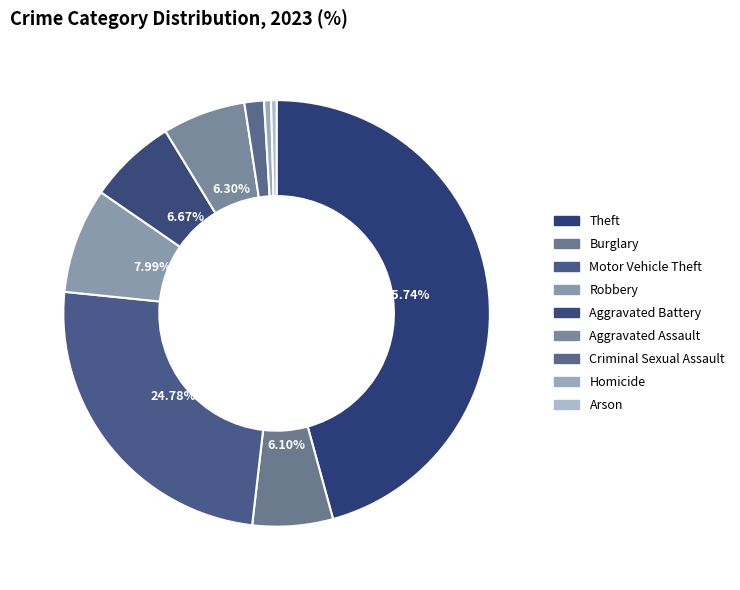

The Burglary slice represents 6% of the pie. True or false?

True